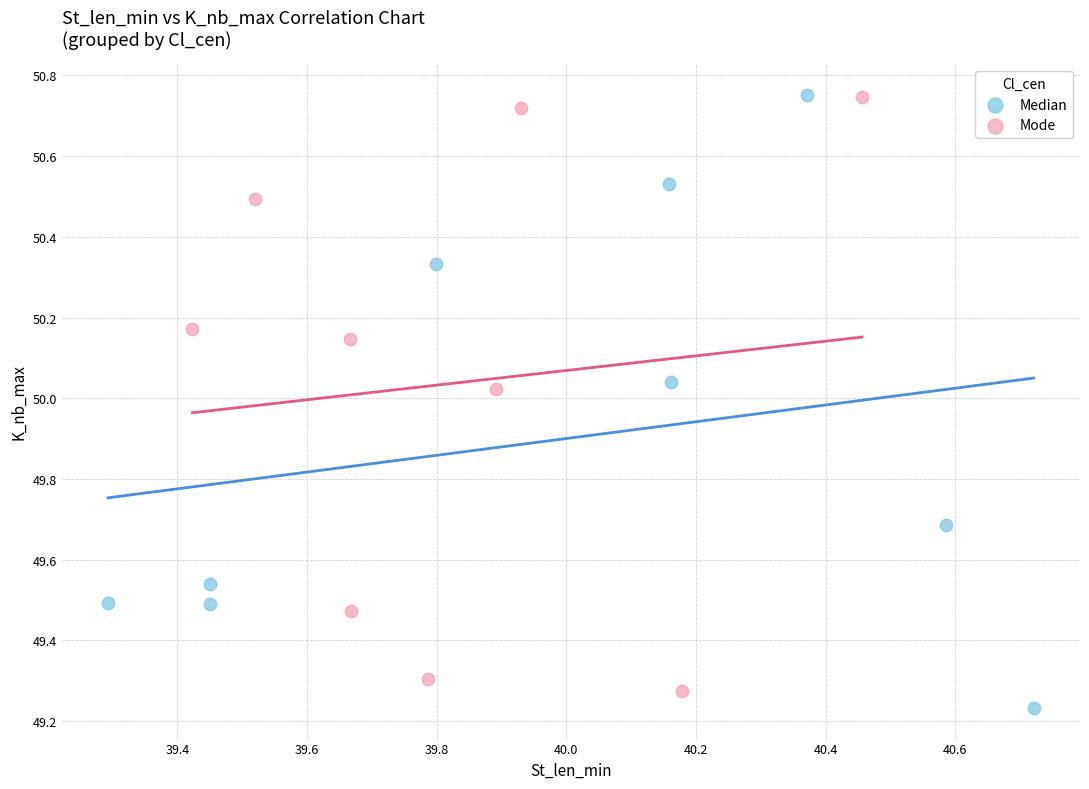

Which series contains the lowest Y value?

Median